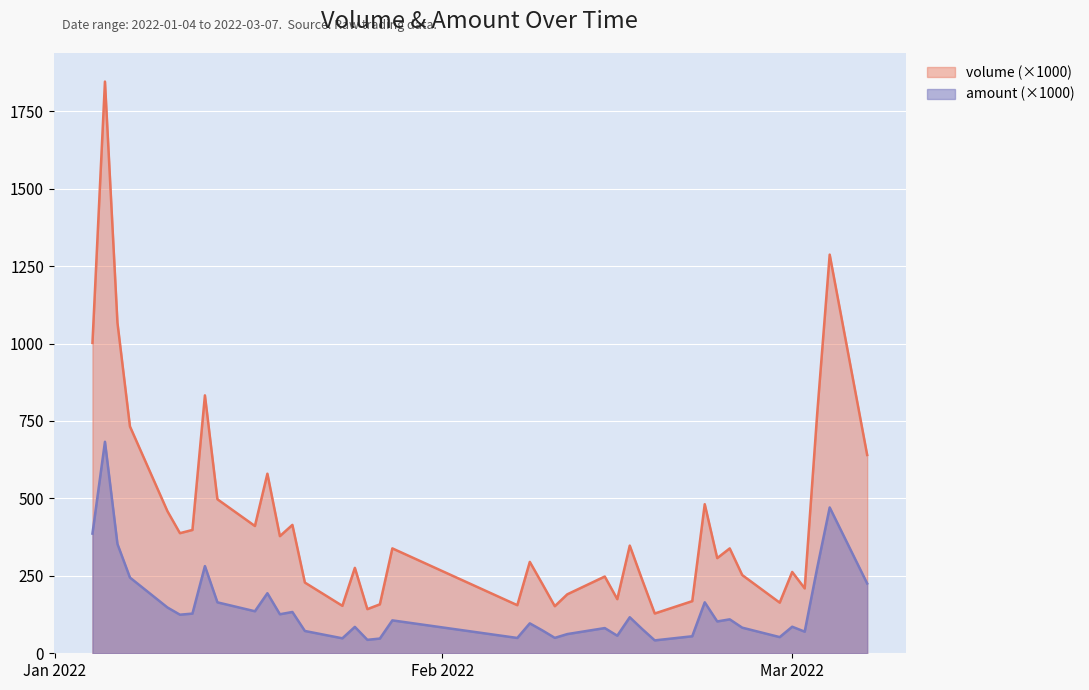

True or false: amount and volume intersect in this chart.

False